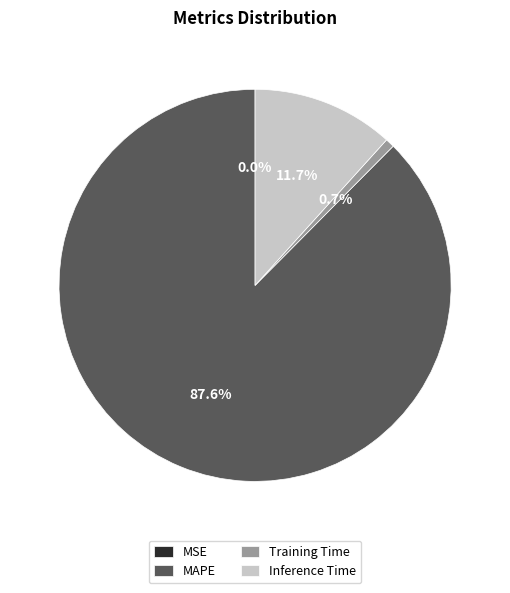

Which category has the biggest portion of the pie?

MAPE